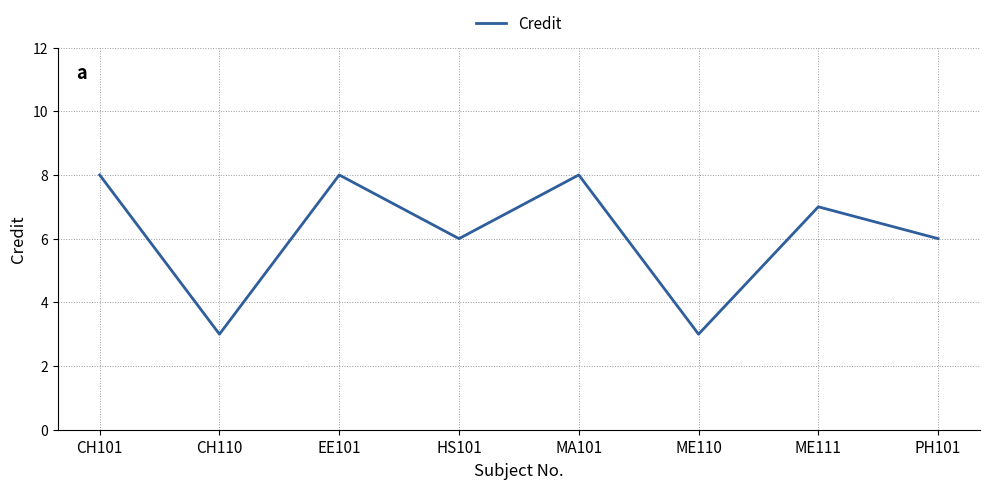

Is this an area chart (filled region under the line)?

No